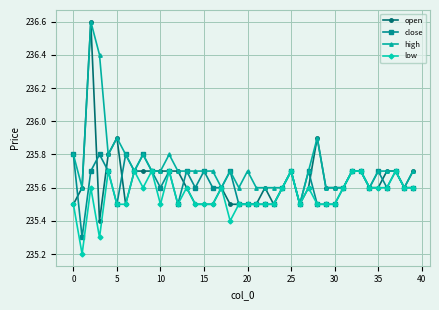

Count the number of categories in the chart.

40